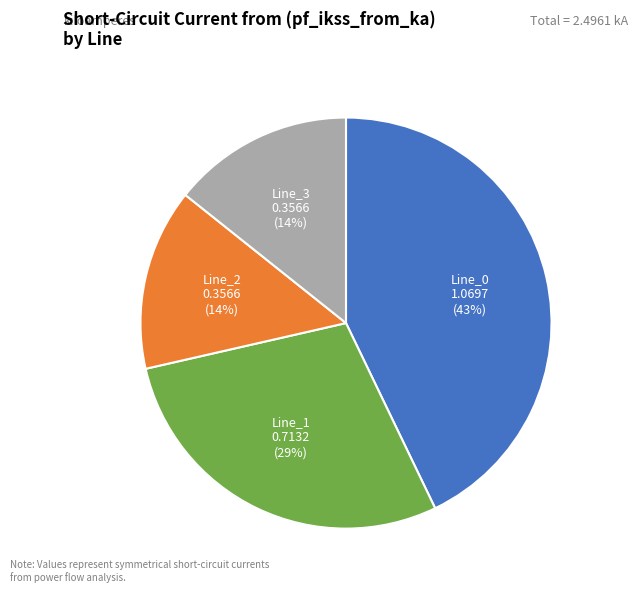

What percentage is the Line_1 slice, to the nearest percent?

29%